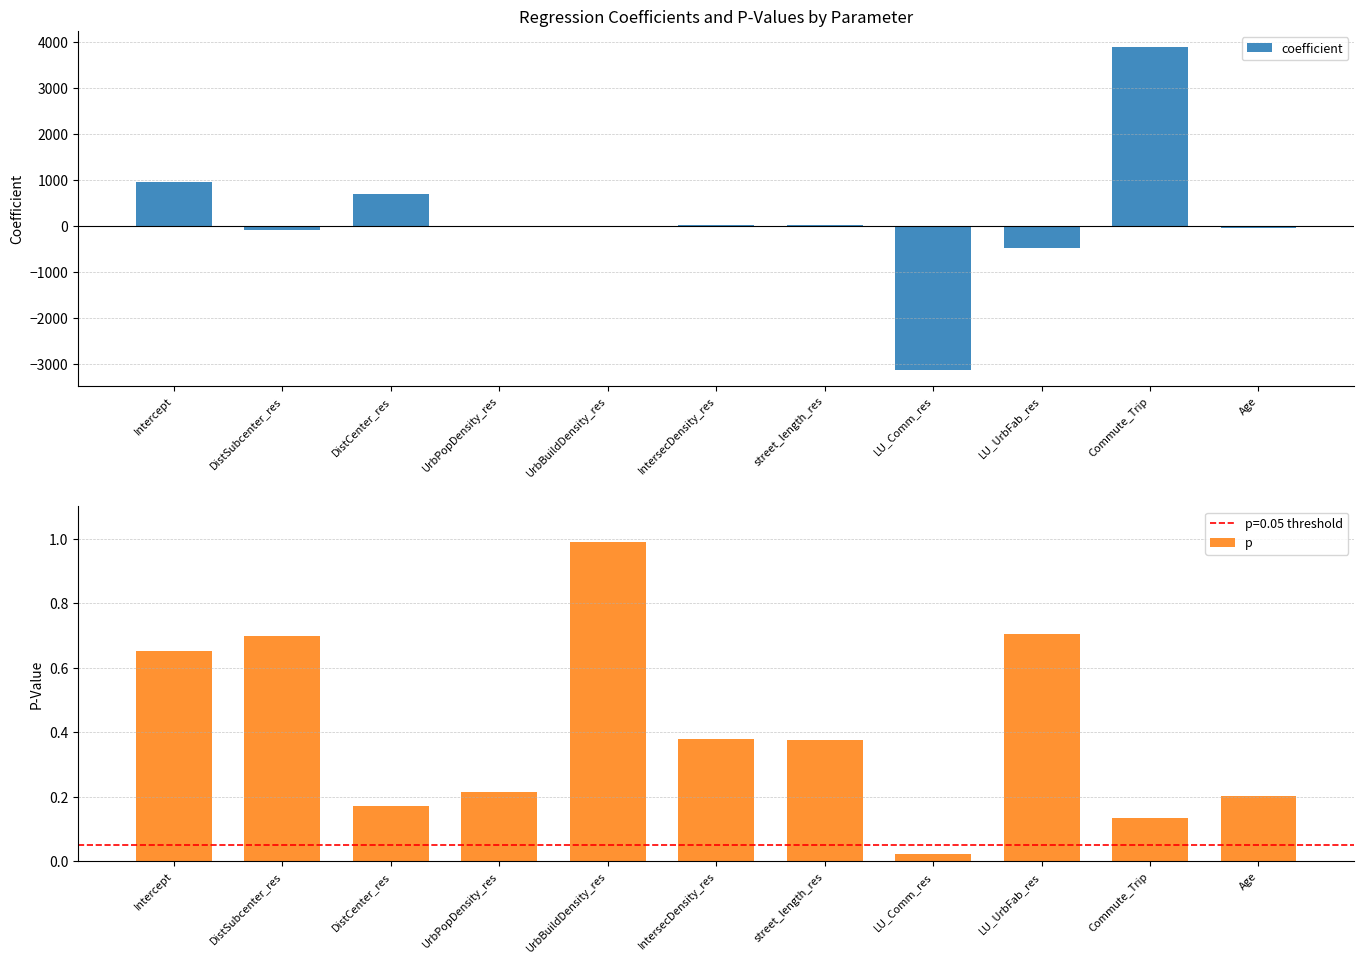

What is the total value across all series at UrbBuildDensity_res?

1.0